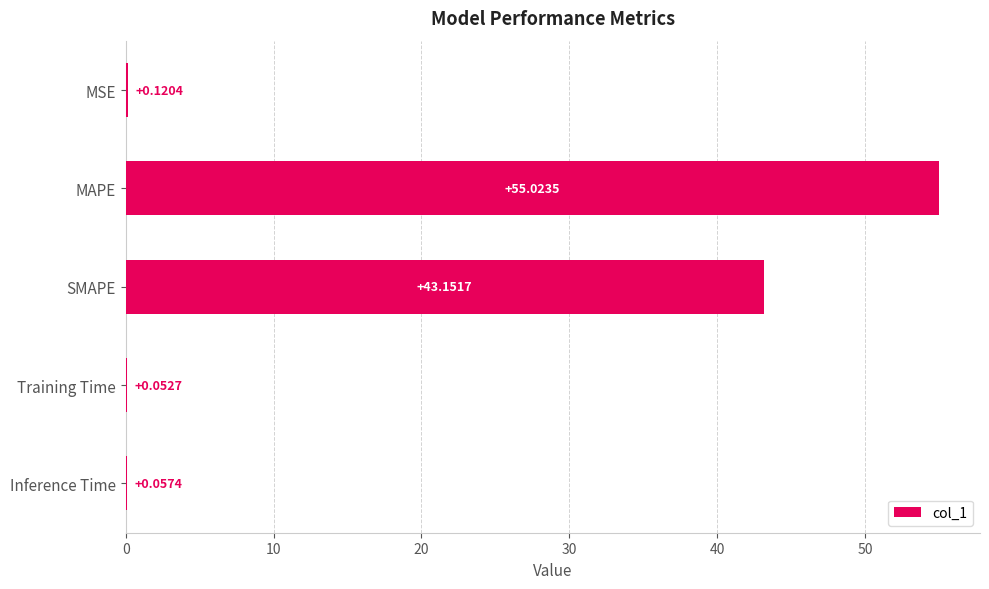

Which label corresponds to the largest value in the chart?

MAPE